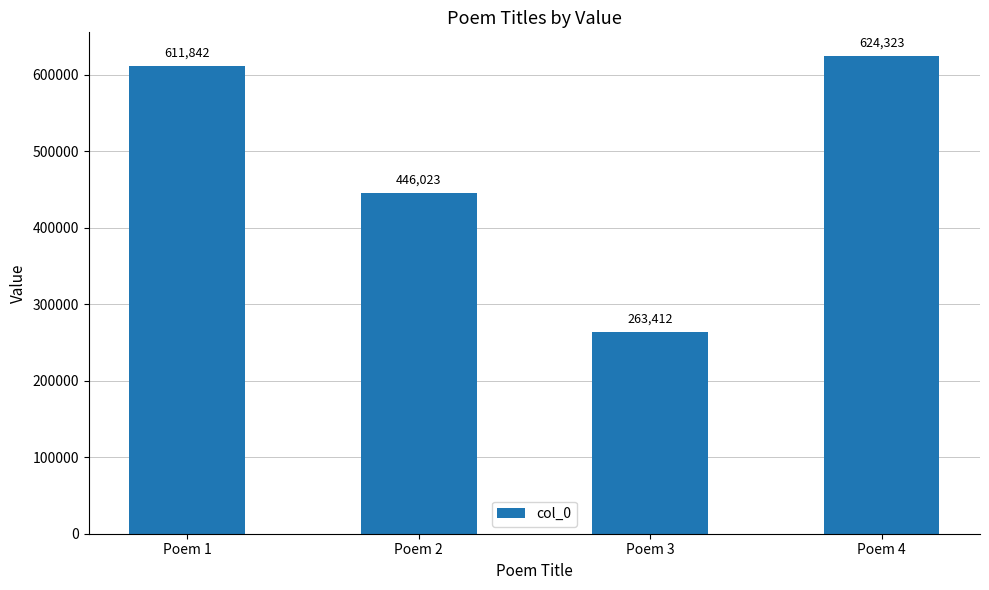

What is the value of the 1st bar from the left?

611842